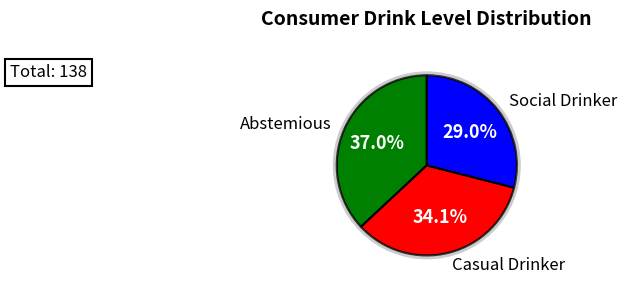

To the nearest percent, what percentage of the pie is Abstemious?

37%